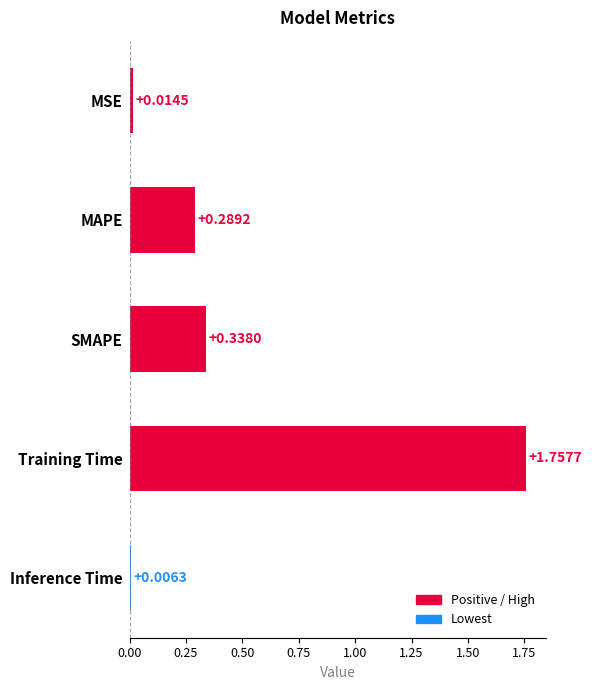

Which has a higher value, MSE or Inference Time?

MSE